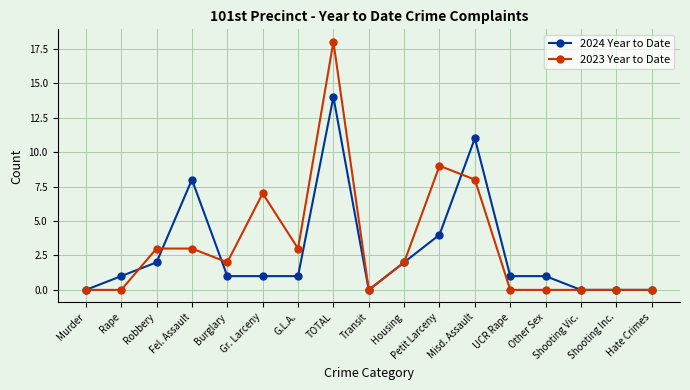

Which series has the largest range (max minus min)?

2023 Year to Date